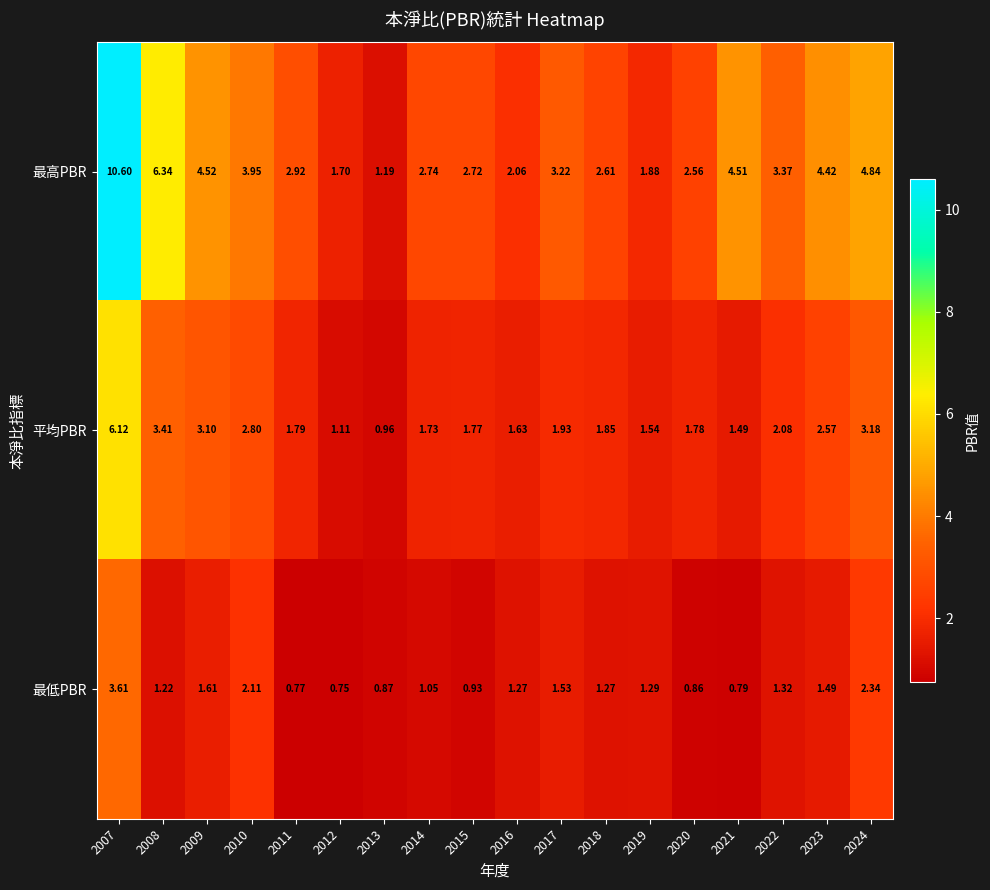

Rank the series by their maximum value, from highest to lowest.

最高PBR, 平均PBR, 最低PBR